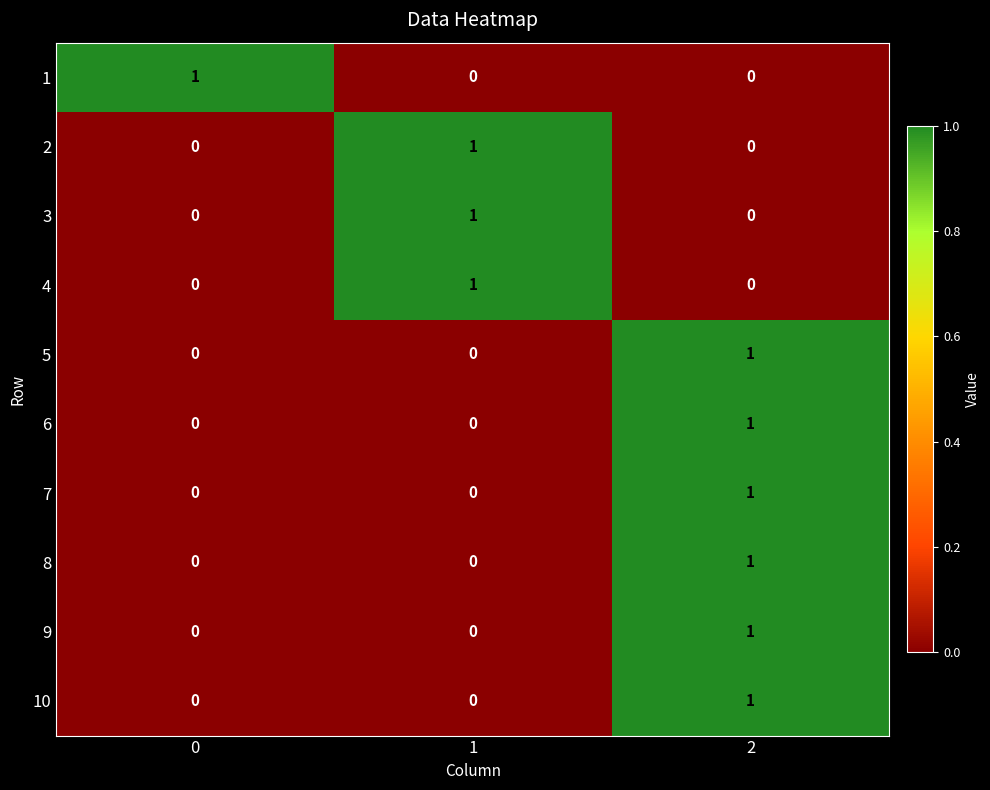

At how many categories does at least one series exceed 0?

3